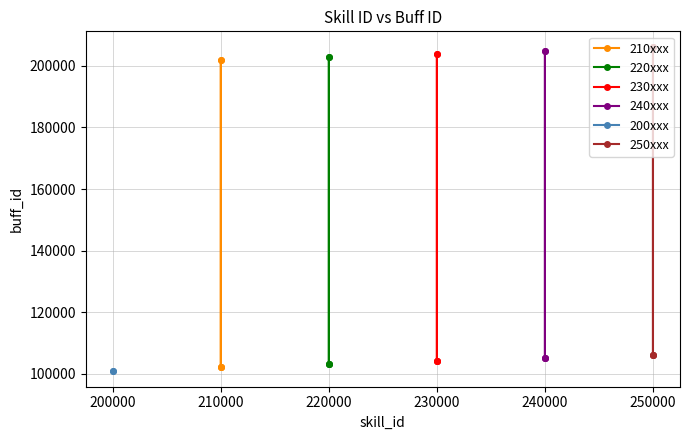

True or false: 210xxx has more than 2 points higher than both neighbors.

False